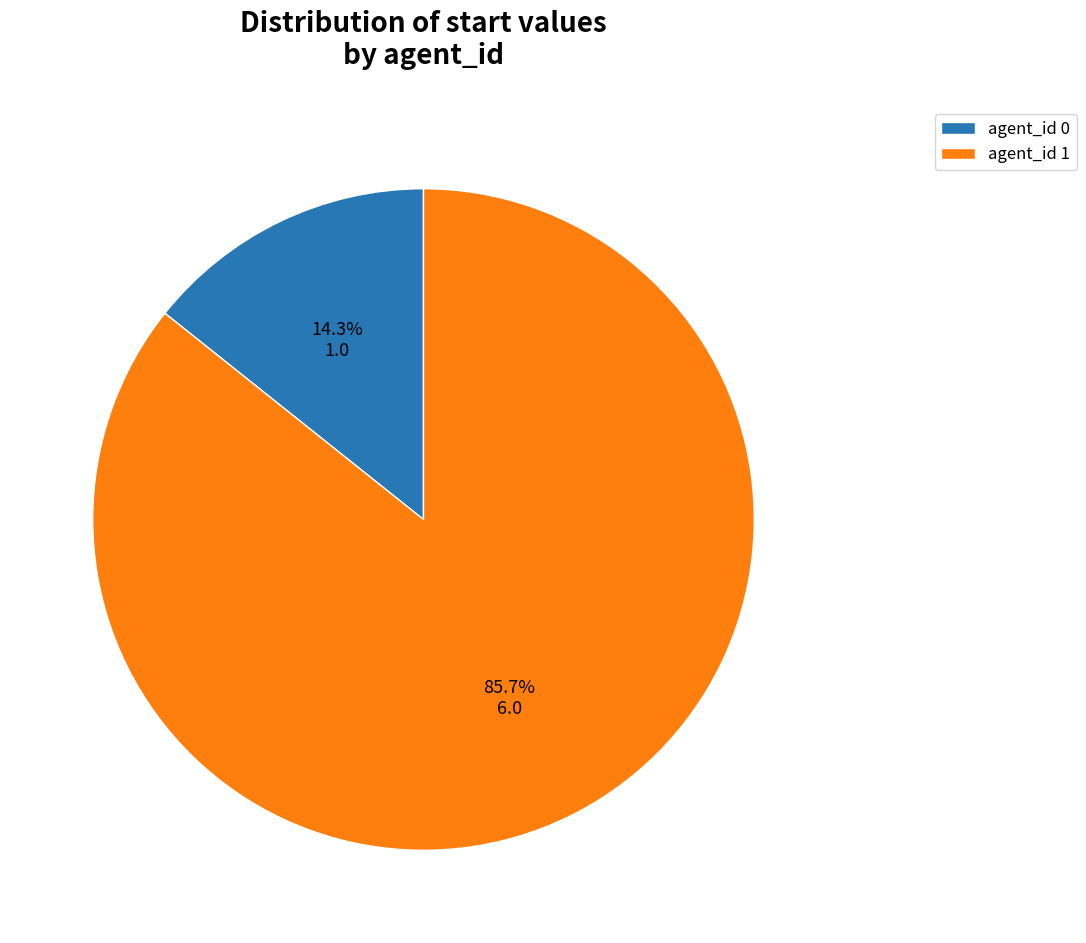

Do agent_id 1 and agent_id 0 together represent more than half of the pie?

Yes